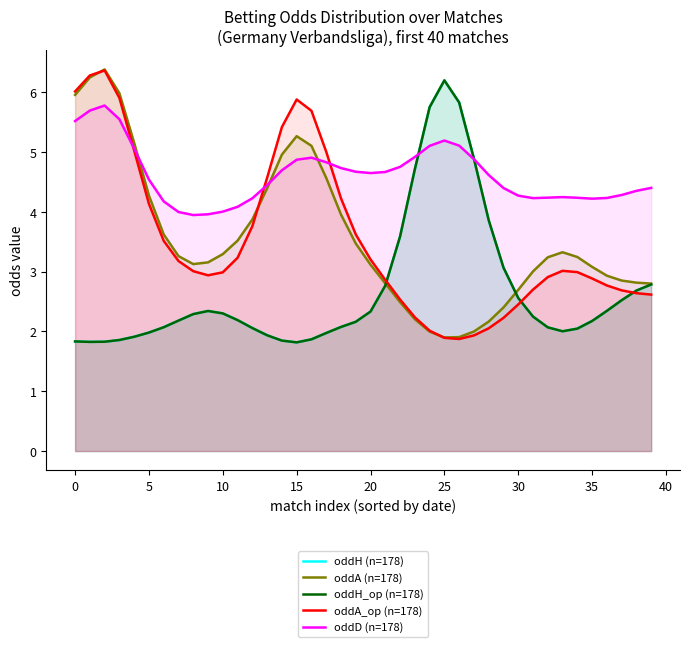

At 34, list the series in order from largest to smallest.

oddD (n=178), oddA (n=178), oddA_op (n=178), oddH (n=178), oddH_op (n=178)